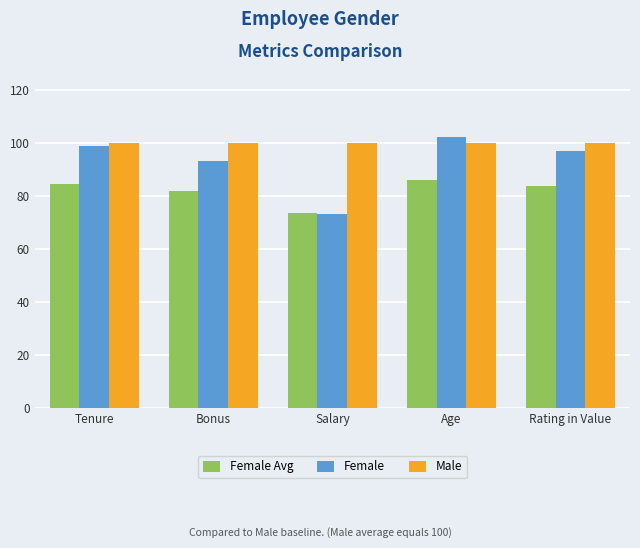

Reading right to left, what are all the values shown in this chart?

Female Avg: Rating in Value=83.7	Age=86.0	Salary=73.6	Bonus=82.1	Tenure=84.6
Female: Rating in Value=96.9	Age=102.3	Salary=73.2	Bonus=93.2	Tenure=99.0
Male: Rating in Value=100.0	Age=100.0	Salary=100.0	Bonus=100.0	Tenure=100.0